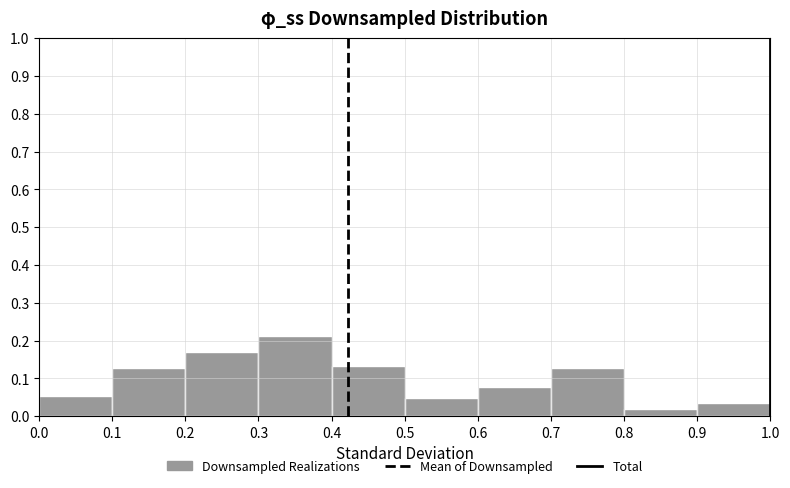

Reading left to right, list every bar in this chart as the range it spans on the x-axis followed by its height. The values are not printed on the chart, so give them approximately, as read against the axis.

0.0 to 0.1: 0.05
0.1 to 0.2: 0.13
0.2 to 0.3: 0.17
0.3 to 0.4: 0.21
0.4 to 0.5: 0.13
0.5 to 0.6: 0.05
0.6 to 0.7: 0.08
0.7 to 0.8: 0.13
0.8 to 0.9: 0.02
0.9 to 1.0: 0.04